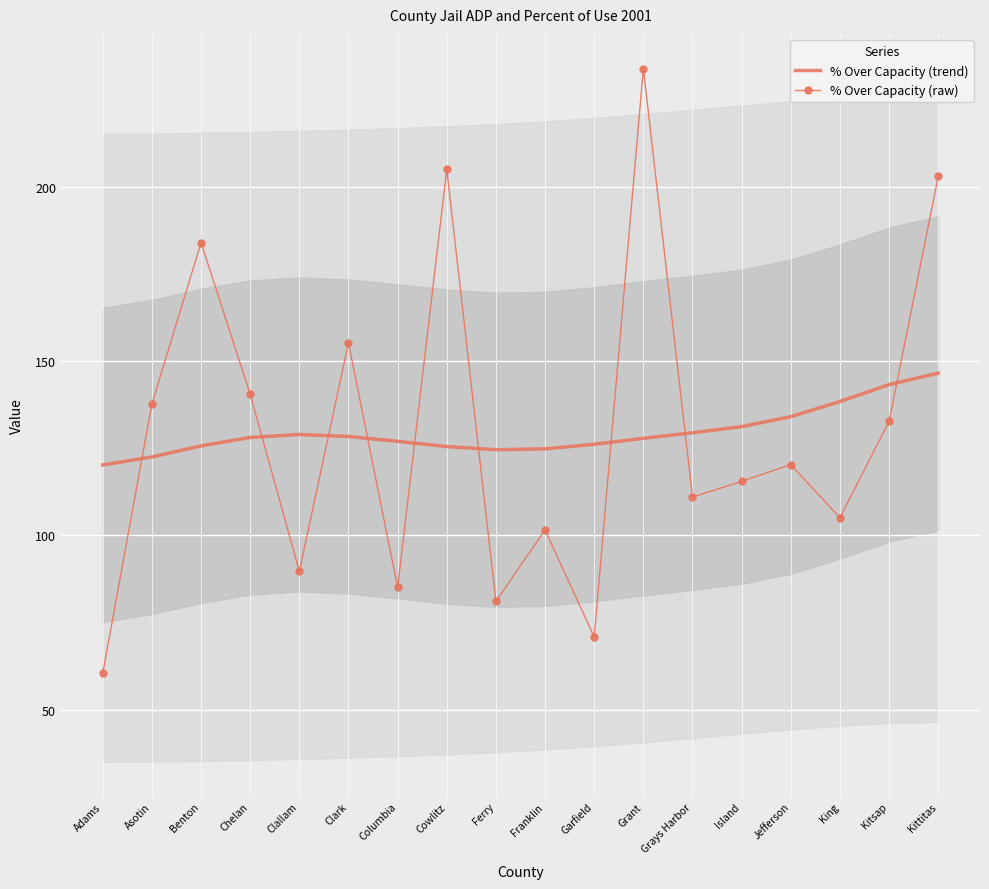

At which category does % Over Capacity (raw) reach its first local peak?

Benton